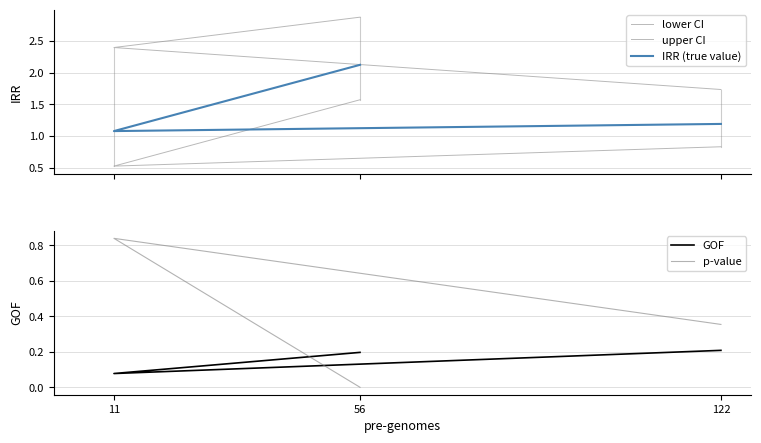

The IRR (true value) series shows 1.1 at 11. True or false?

True